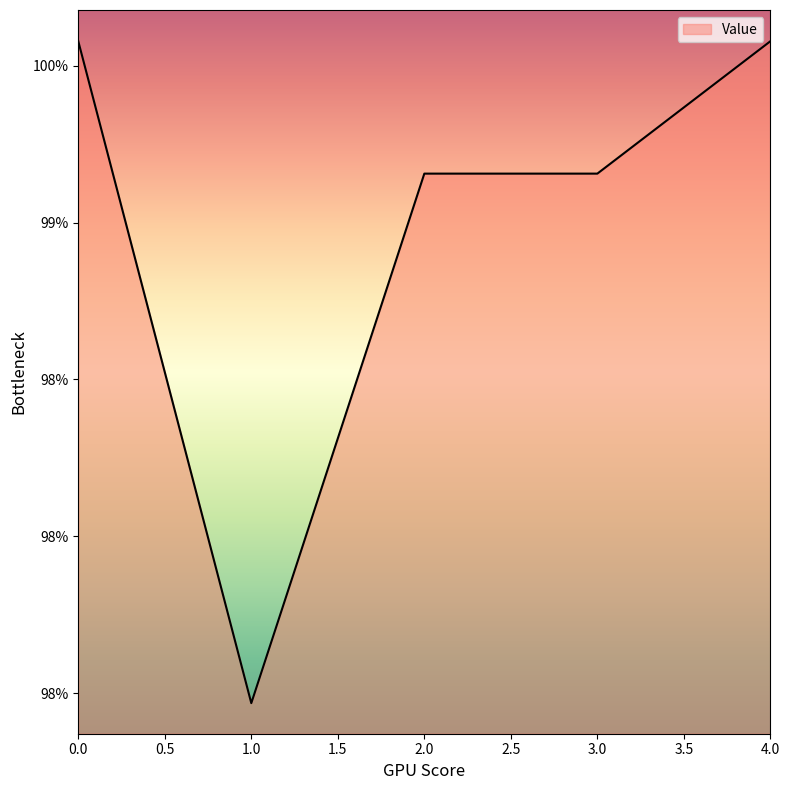

True or false: there are more than 2 points higher than both neighbors.

False